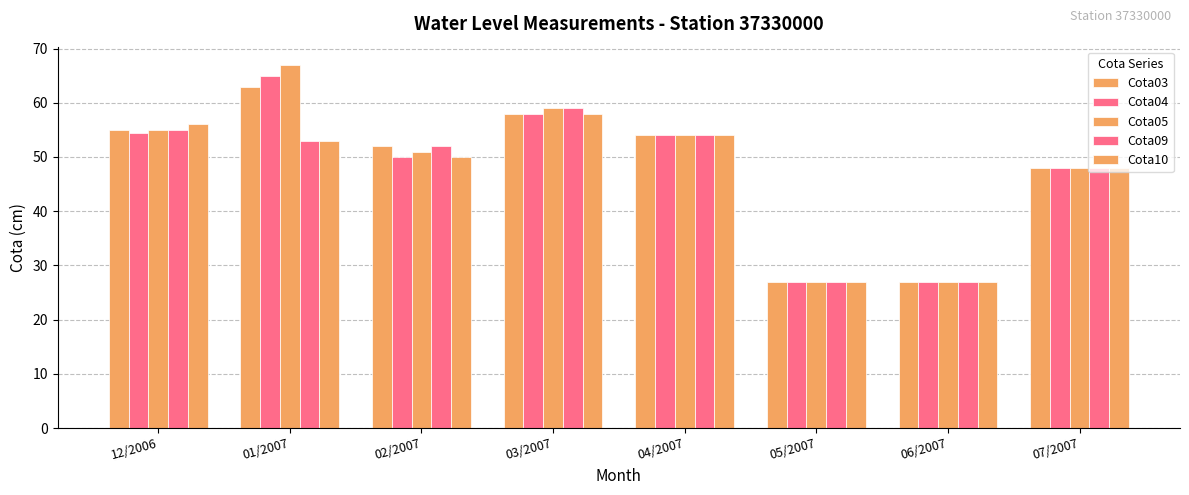

What is the difference between the second highest and second lowest values in the Cota09 series?

28.0